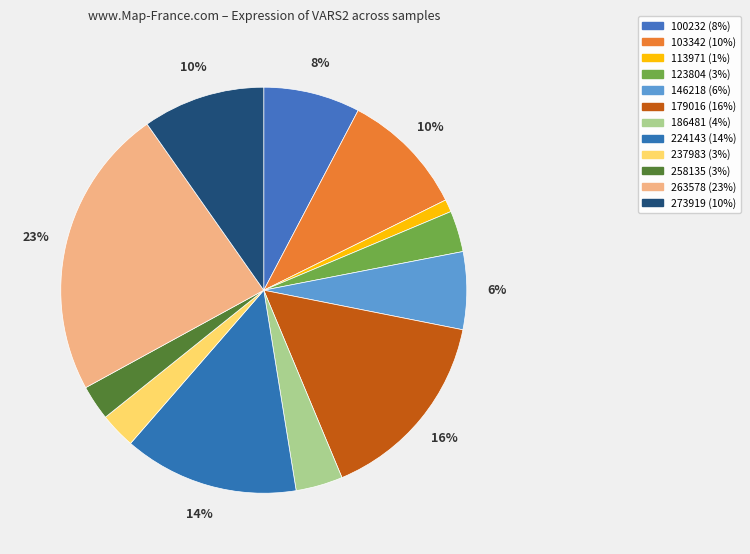

How many slices are in this pie chart?

12